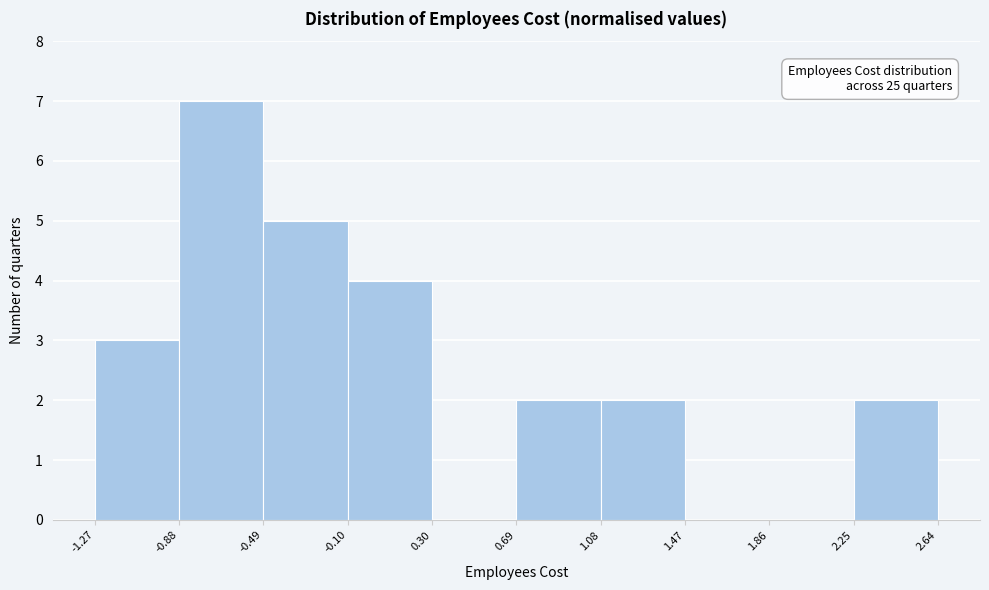

Over which range of the x-axis is the bar tallest?

-0.88 to -0.49